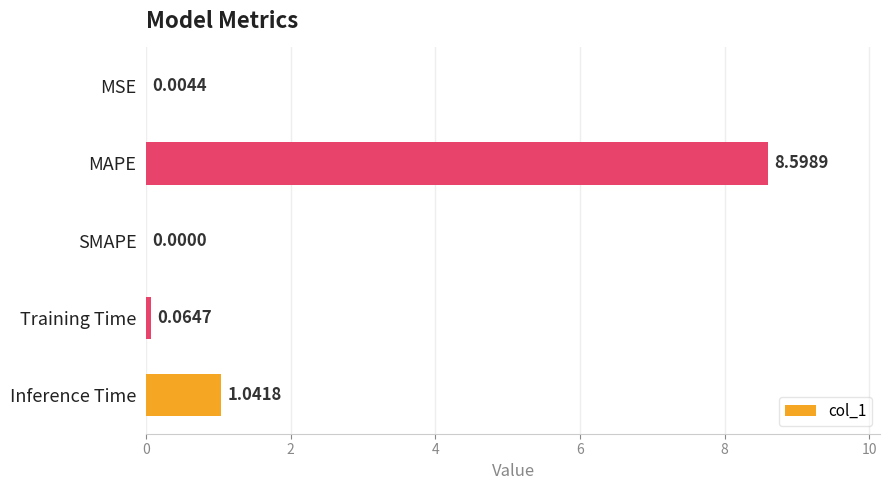

What is the change in value from MSE to Inference Time?

+1.0